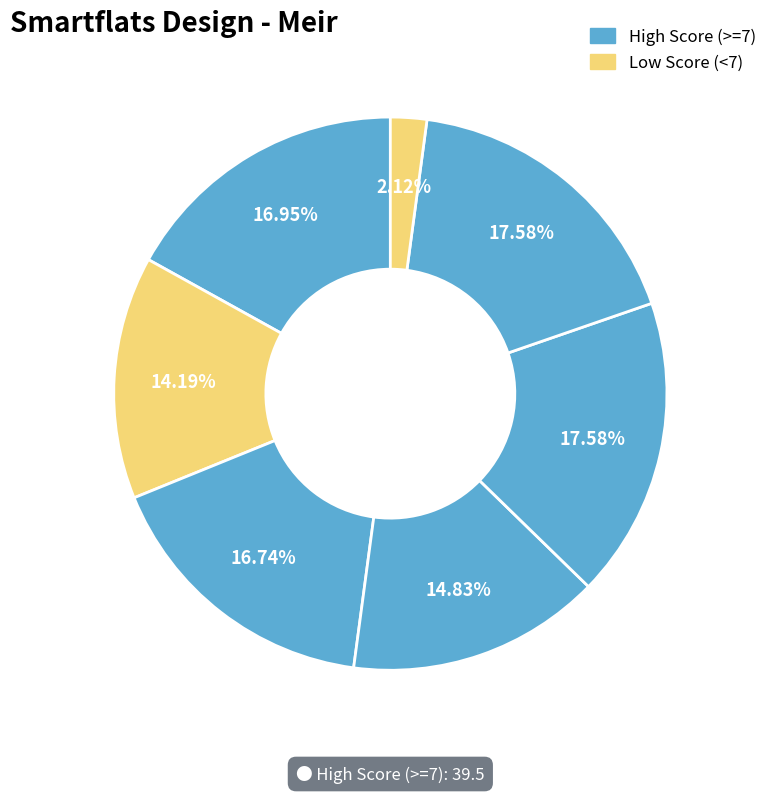

How many slices are in this pie chart?

7